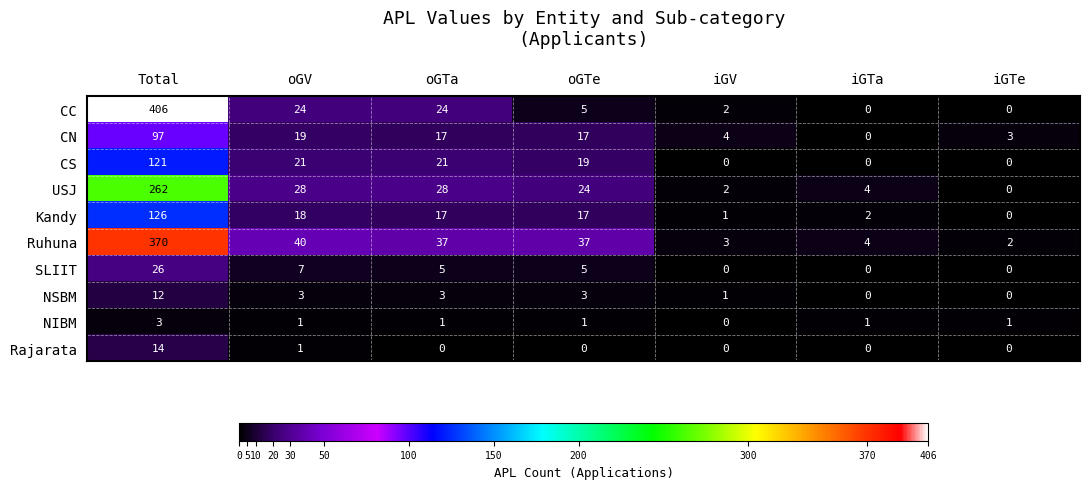

What is the difference between the maximum and minimum values in the SLIIT series?

26